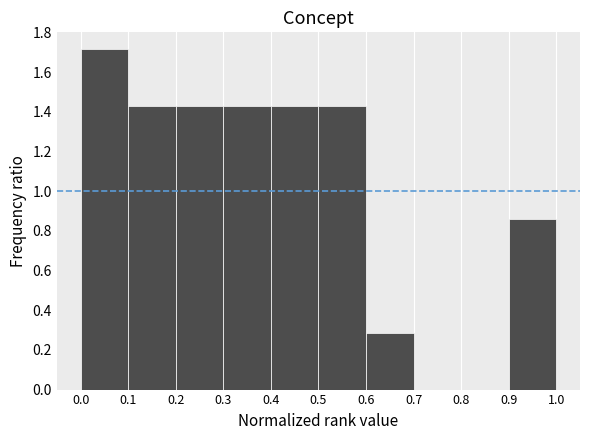

Reading left to right, transcribe this chart: for each bar, give the range it covers on the x-axis and its height. The values are not printed on the chart, so give them approximately, as read against the axis.

0.0 to 0.1: 1.72
0.1 to 0.2: 1.42
0.2 to 0.3: 1.42
0.3 to 0.4: 1.42
0.4 to 0.5: 1.42
0.5 to 0.6: 1.42
0.6 to 0.7: 0.28
0.7 to 0.8: 0
0.8 to 0.9: 0
0.9 to 1.0: 0.86